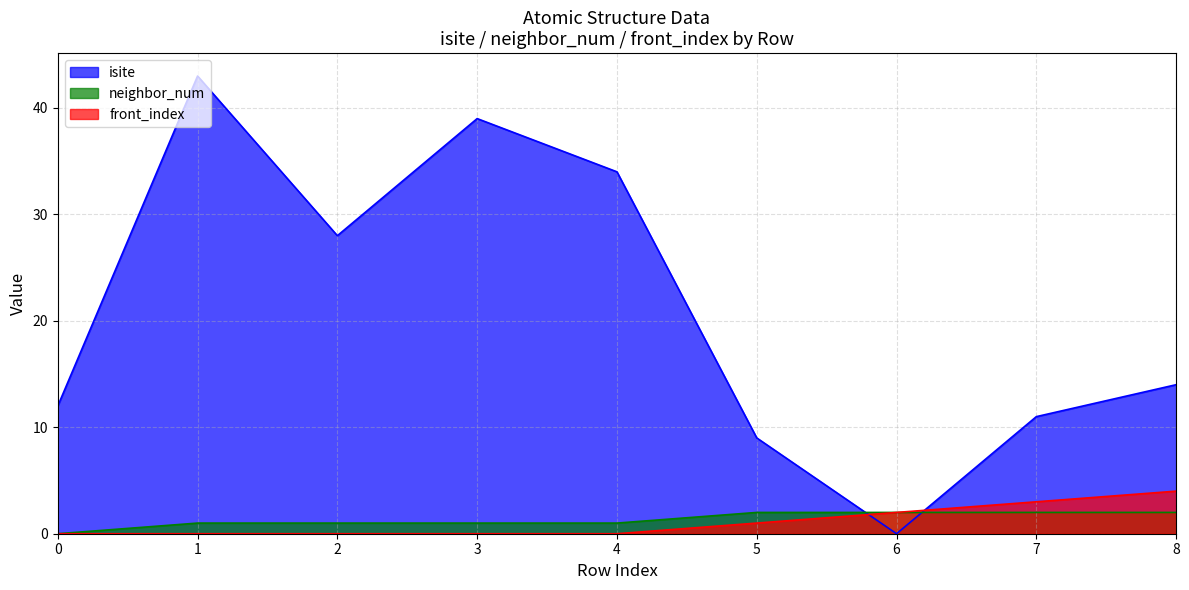

How many lines are shown in the chart?

3